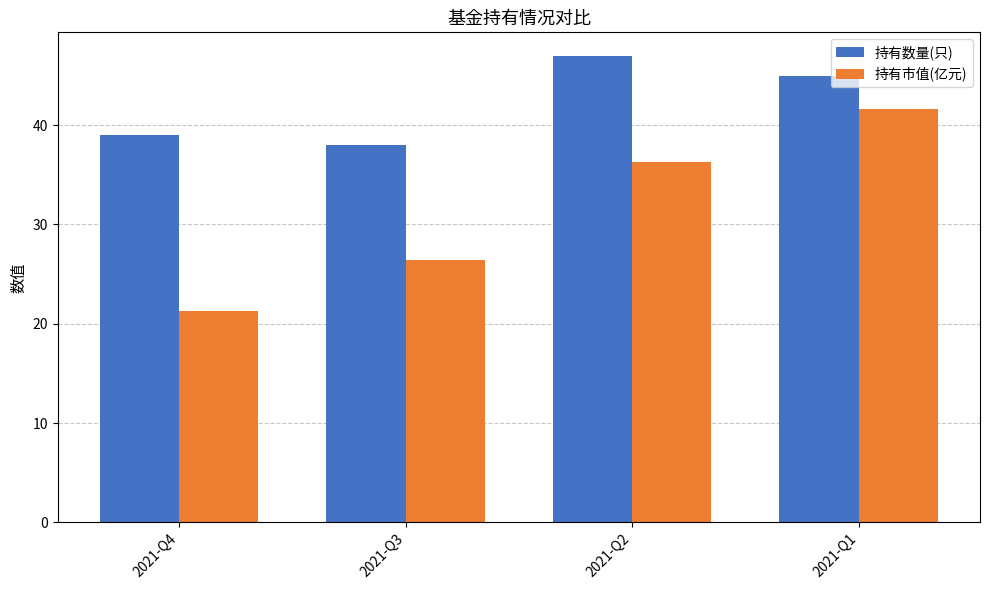

How many bars are there in each group?

2